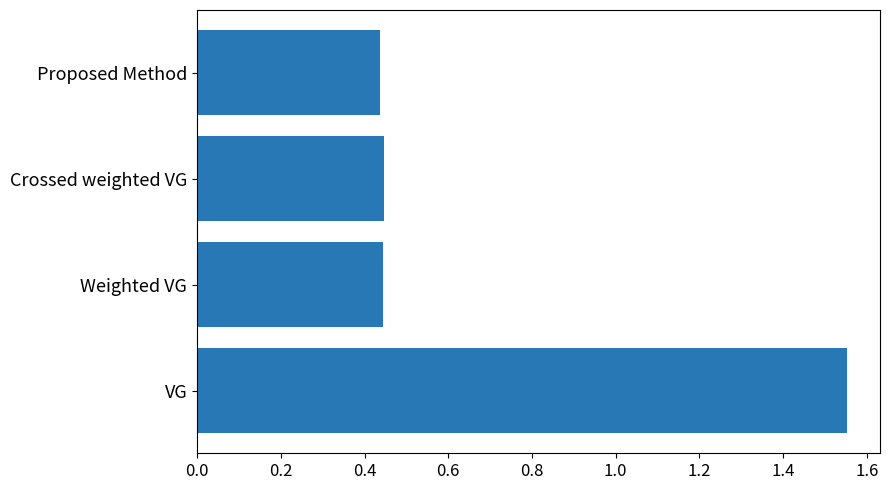

Which category has the highest value across all series?

VG